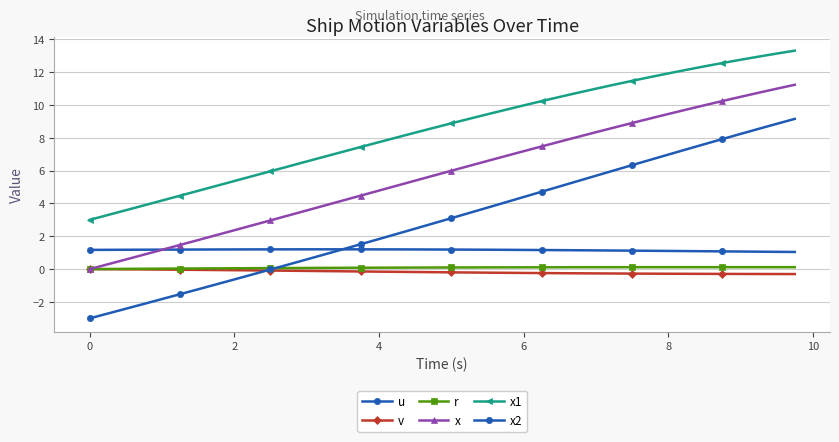

Reading left to right, what are all the values shown in this chart?

u: 1.2	1.2	1.2	1.2	1.2	1.2	1.2	1.2	1.2	1.2	1.2	1.2	1.2	1.2	1.2	1.2	1.2	1.2	1.2	1.2	1.2	1.2	1.2	1.2	1.2	1.2	1.2	1.1	1.1	1.1	1.1	1.1	1.1	1.1	1.1	1.1	1.1	1.1	1.1	1.0
v: 0.0	-0.0	-0.0	-0.0	-0.0	-0.0	-0.0	-0.1	-0.1	-0.1	-0.1	-0.1	-0.1	-0.1	-0.1	-0.1	-0.2	-0.2	-0.2	-0.2	-0.2	-0.2	-0.2	-0.2	-0.2	-0.2	-0.2	-0.3	-0.3	-0.3	-0.3	-0.3	-0.3	-0.3	-0.3	-0.3	-0.3	-0.3	-0.3	-0.3
r: 0.0	0.0	0.0	0.0	0.0	0.0	0.0	0.0	0.1	0.1	0.1	0.1	0.1	0.1	0.1	0.1	0.1	0.1	0.1	0.1	0.1	0.1	0.1	0.1	0.1	0.1	0.1	0.1	0.1	0.1	0.1	0.1	0.1	0.1	0.1	0.1	0.1	0.1	0.1	0.1
x: 0.0	0.3	0.6	0.9	1.2	1.5	1.8	2.1	2.4	2.7	3.0	3.3	3.6	3.9	4.2	4.5	4.8	5.1	5.4	5.7	6.0	6.3	6.6	6.9	7.2	7.5	7.8	8.1	8.3	8.6	8.9	9.2	9.4	9.7	10.0	10.2	10.5	10.7	11.0	11.2
x1: 3.0	3.3	3.6	3.9	4.2	4.5	4.8	5.1	5.4	5.7	6.0	6.3	6.6	6.9	7.1	7.4	7.7	8.0	8.3	8.6	8.9	9.2	9.4	9.7	10.0	10.2	10.5	10.7	11.0	11.2	11.5	11.7	11.9	12.1	12.3	12.6	12.7	12.9	13.1	13.3
x2: -3.0	-2.7	-2.4	-2.1	-1.8	-1.5	-1.2	-0.9	-0.6	-0.3	-0.0	0.3	0.6	0.9	1.2	1.5	1.8	2.1	2.5	2.8	3.1	3.4	3.7	4.1	4.4	4.7	5.0	5.4	5.7	6.0	6.3	6.7	7.0	7.3	7.6	7.9	8.2	8.5	8.8	9.1